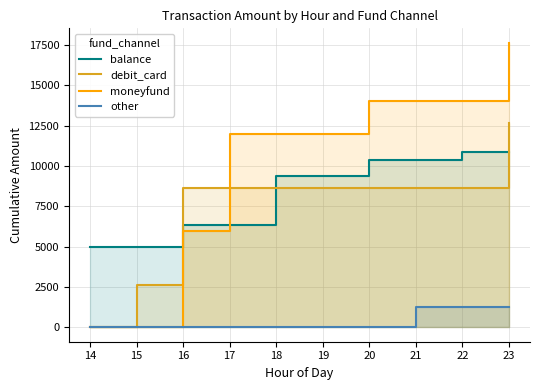

What is the average value of the moneyfund series?

10164.3